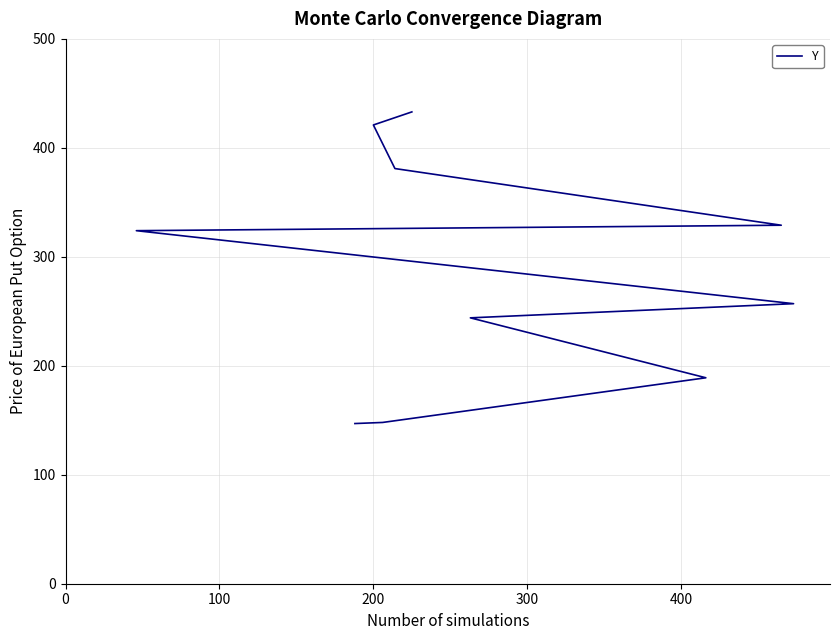

Count the number of categories in the chart.

10